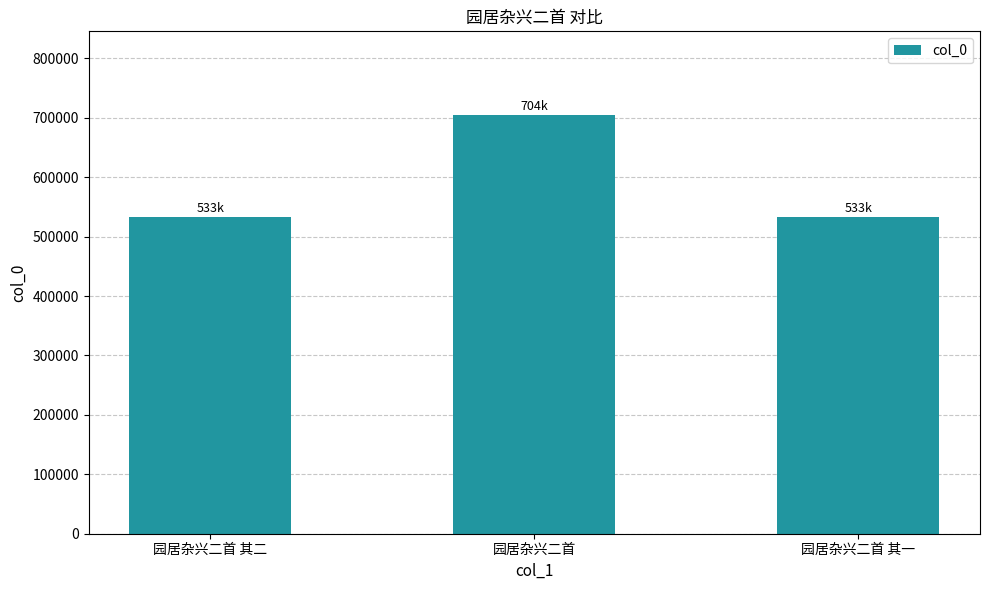

What is the label of the 1st bar from the left?

园居杂兴二首 其二